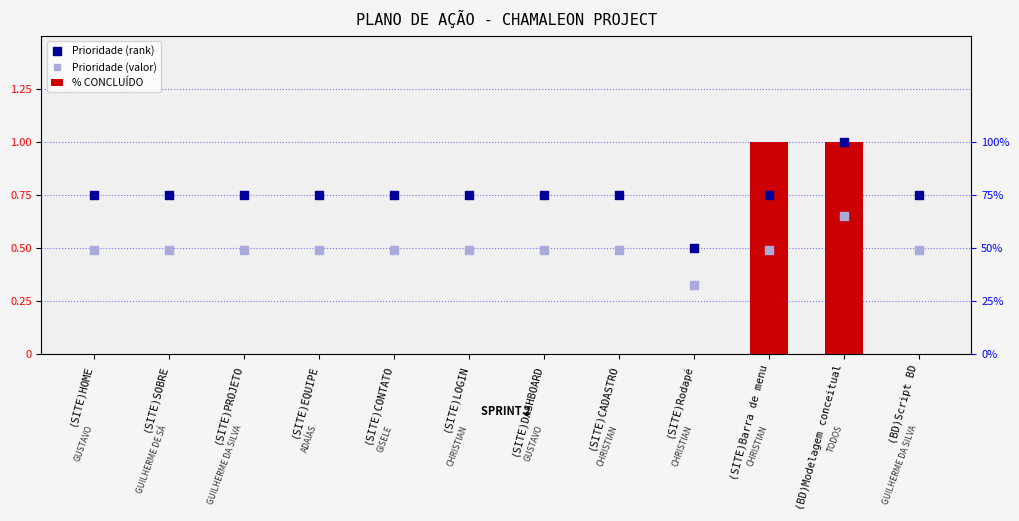

Which series reaches the minimum Y coordinate?

% CONCLUÍDO